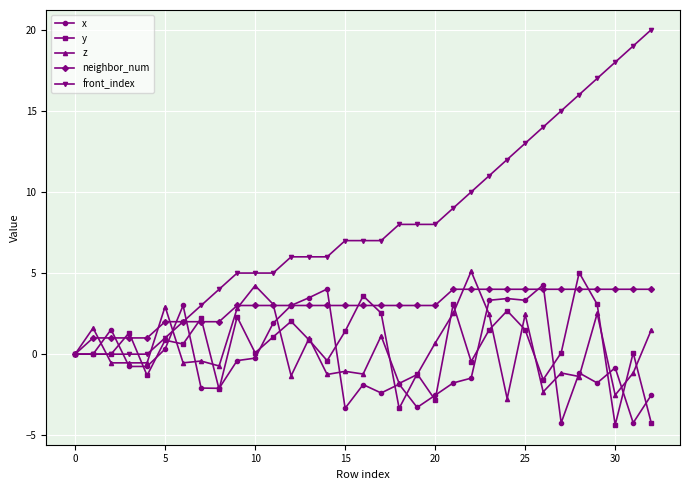

What is the maximum value for front_index?

20.0